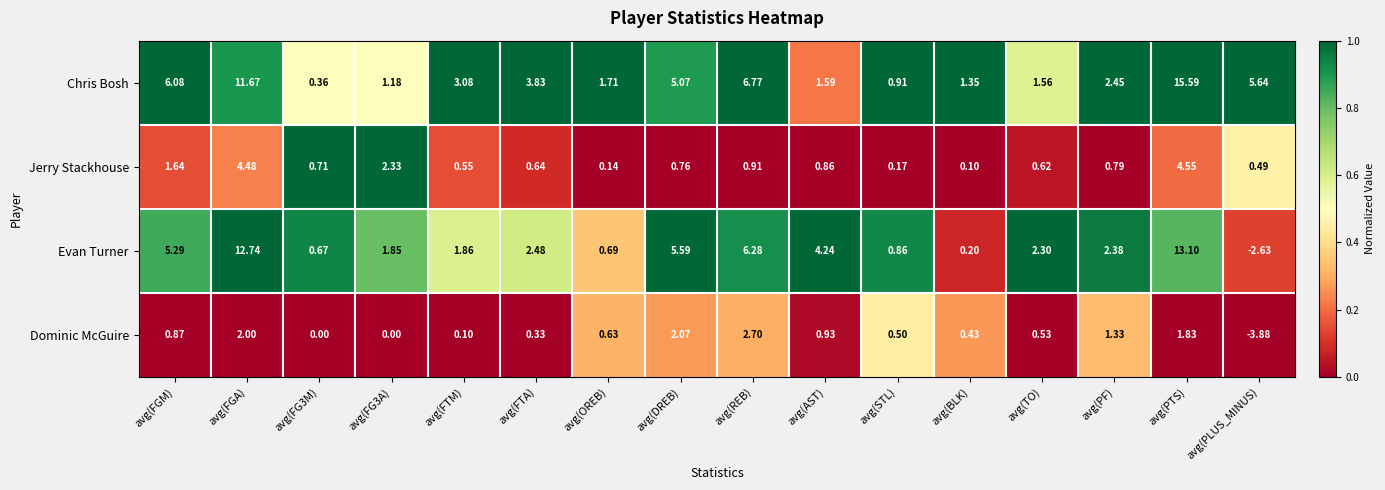

How many distinct data groups are displayed?

4